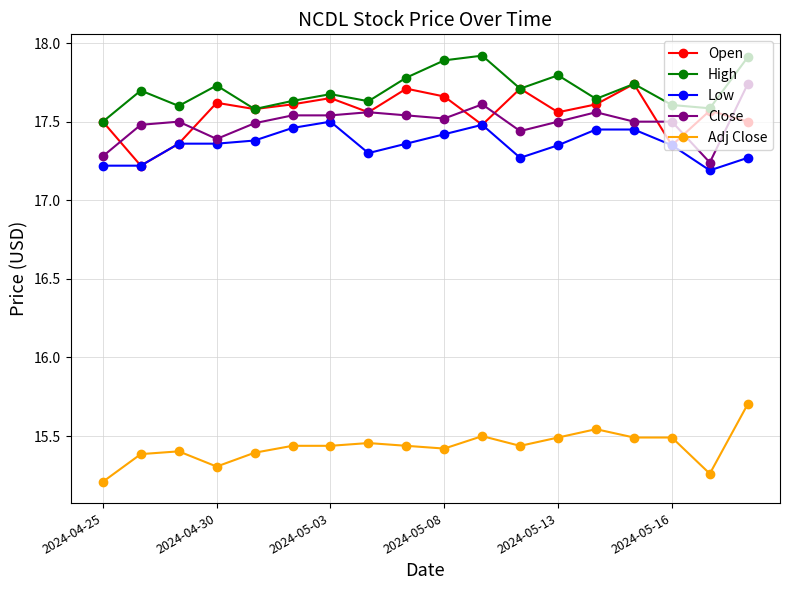

True or false: Open has more than 1 points higher than both neighbors.

True